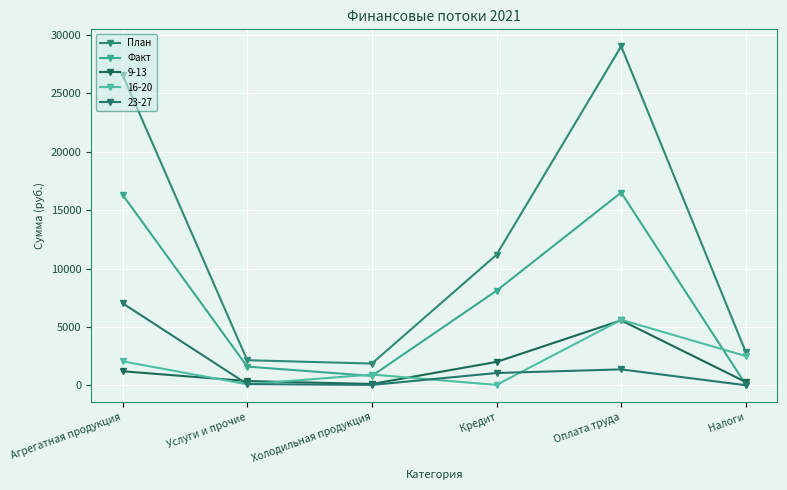

Is the value of Факт at Услуги и прочие greater than the value of План at Услуги и прочие?

No